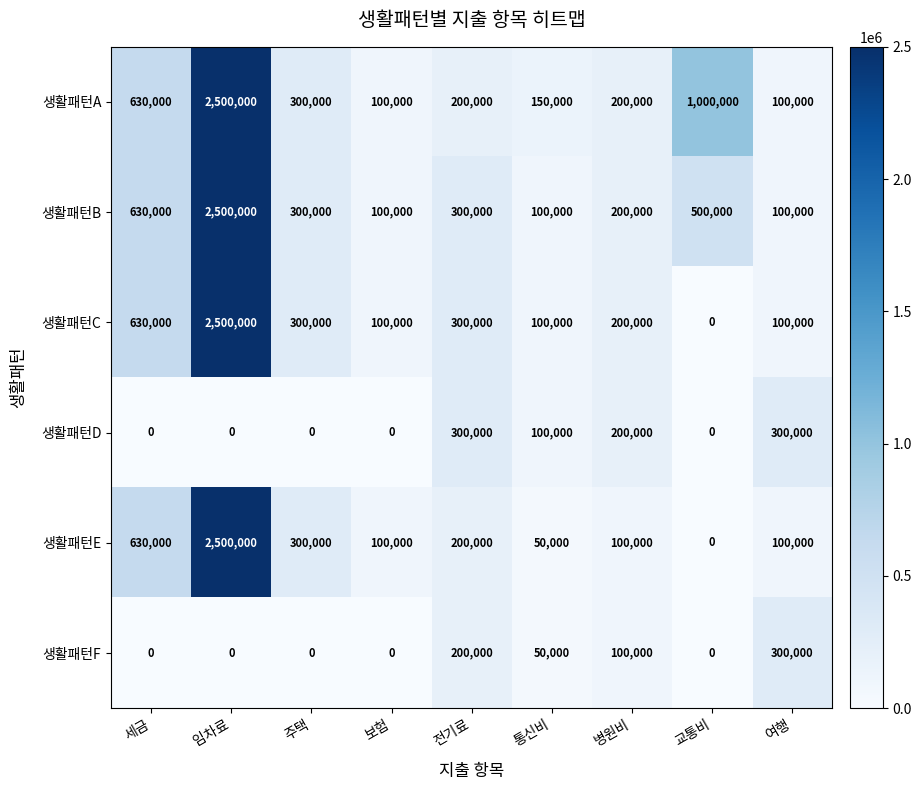

True or false: 생활패턴F has a value of -204695 at 교통비.

False